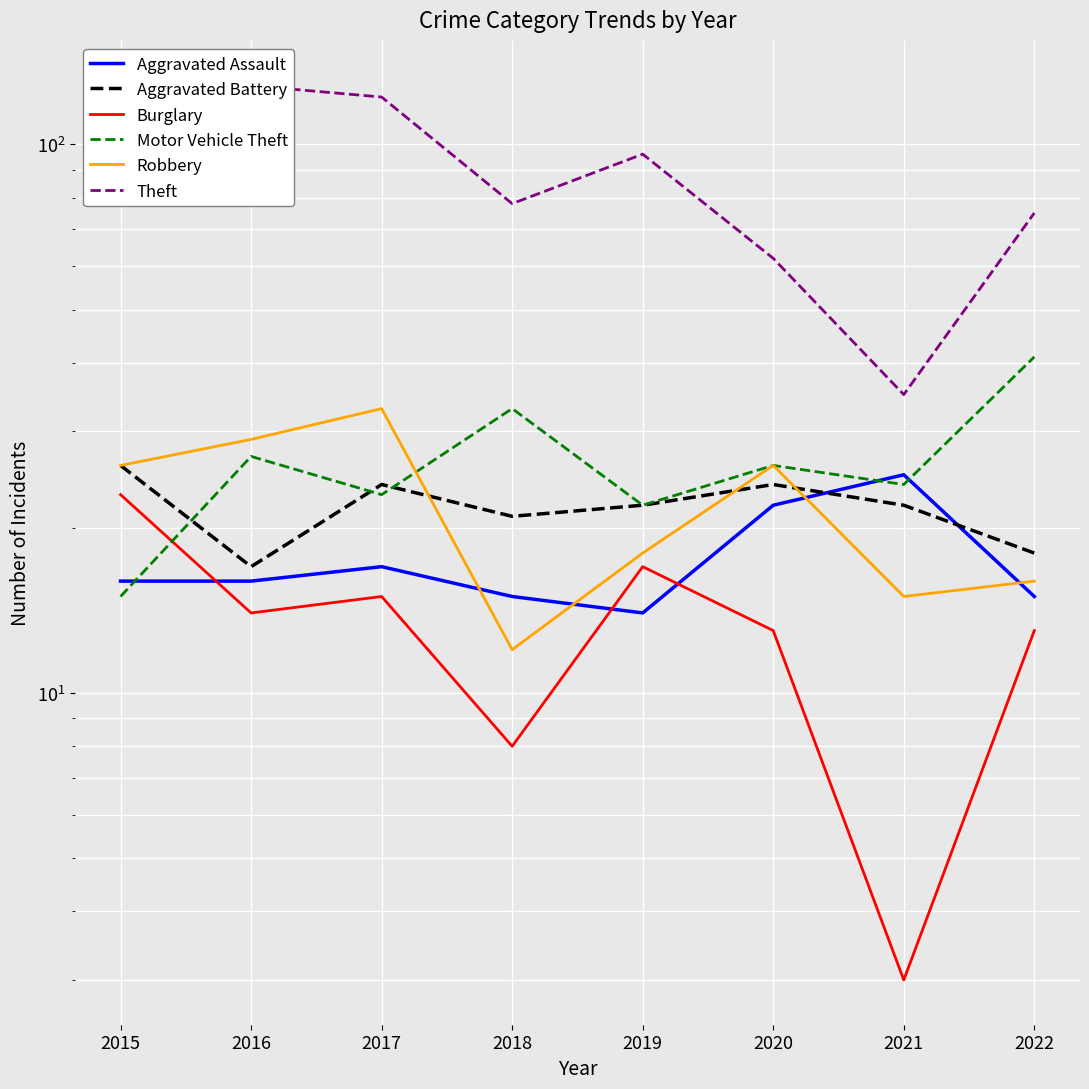

What is the value of the Burglary point at the 8th from the left?

13